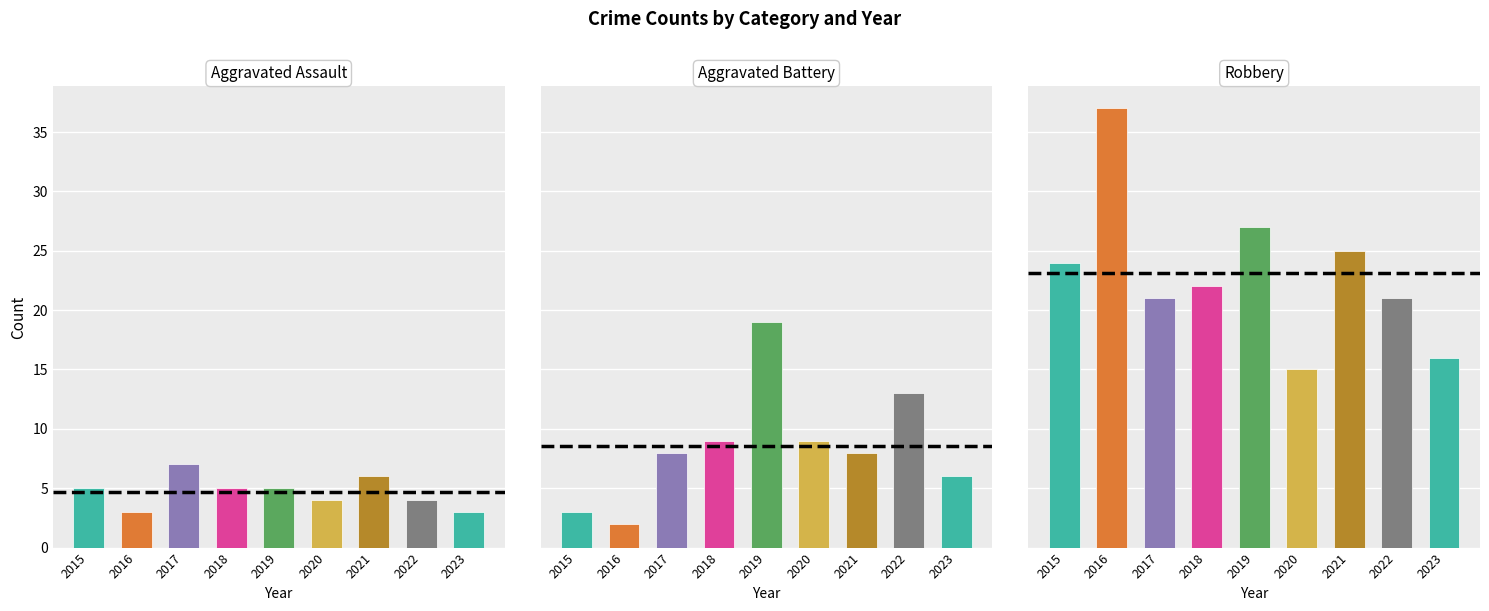

What is the total value across all series at 2017?

36